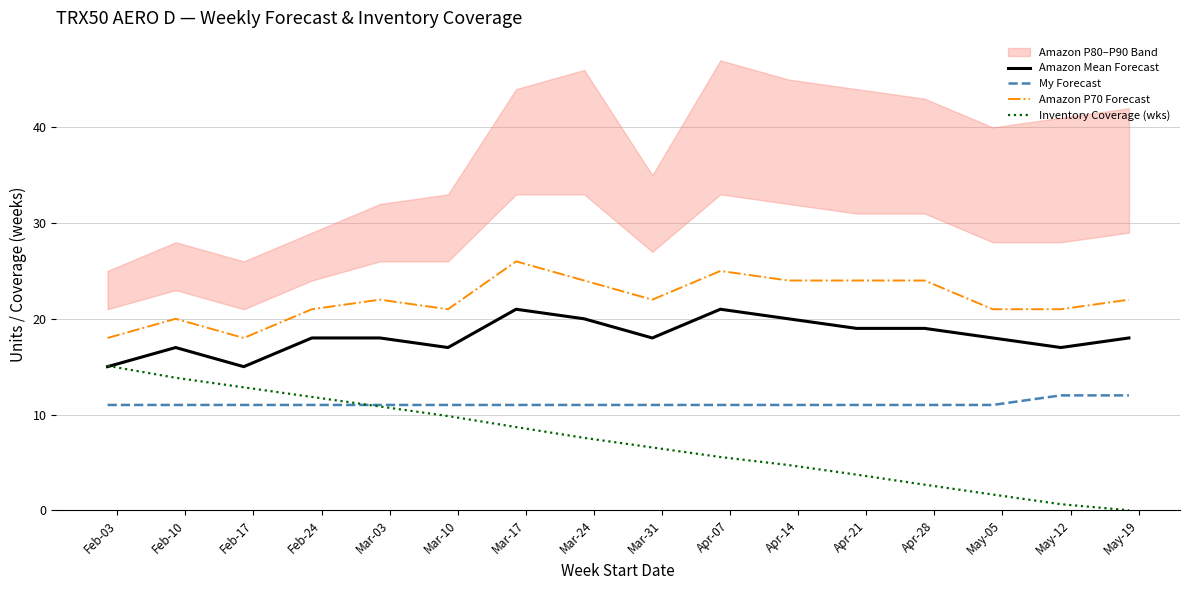

What is the maximum value for My Forecast?

12.0